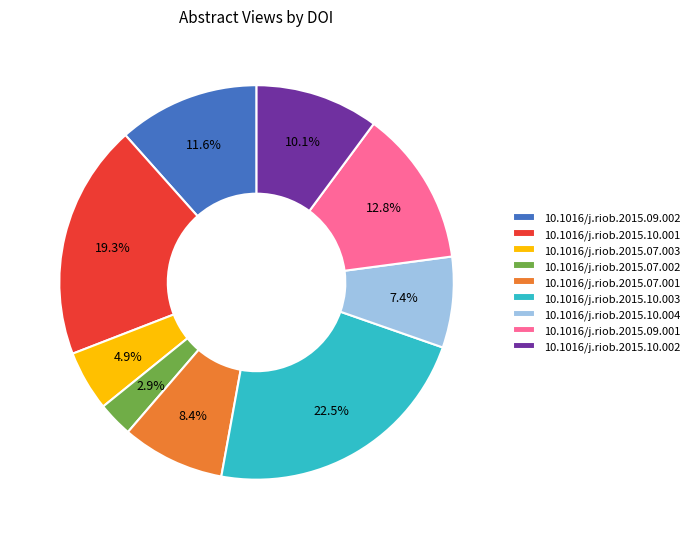

To the nearest percent, what is the difference between the 10.1016/j.riob.2015.07.001 and 10.1016/j.riob.2015.07.003 slice percentages?

4%